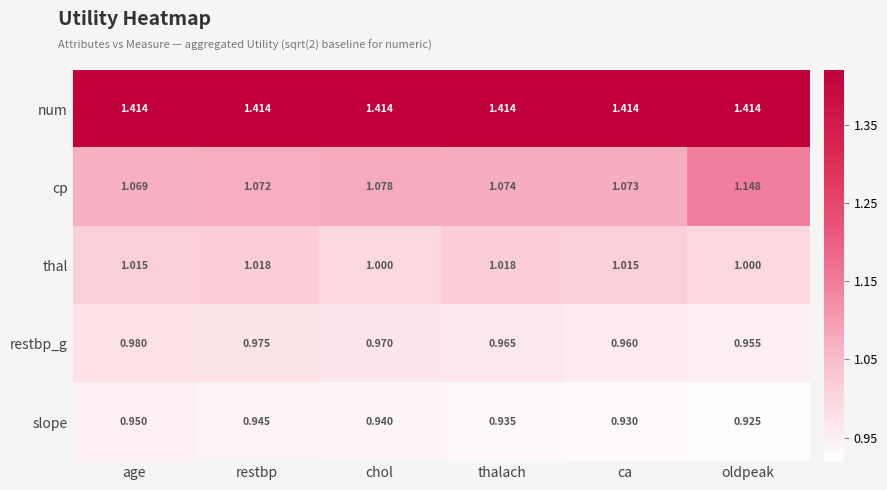

At which category is the sum across all series the highest?

oldpeak